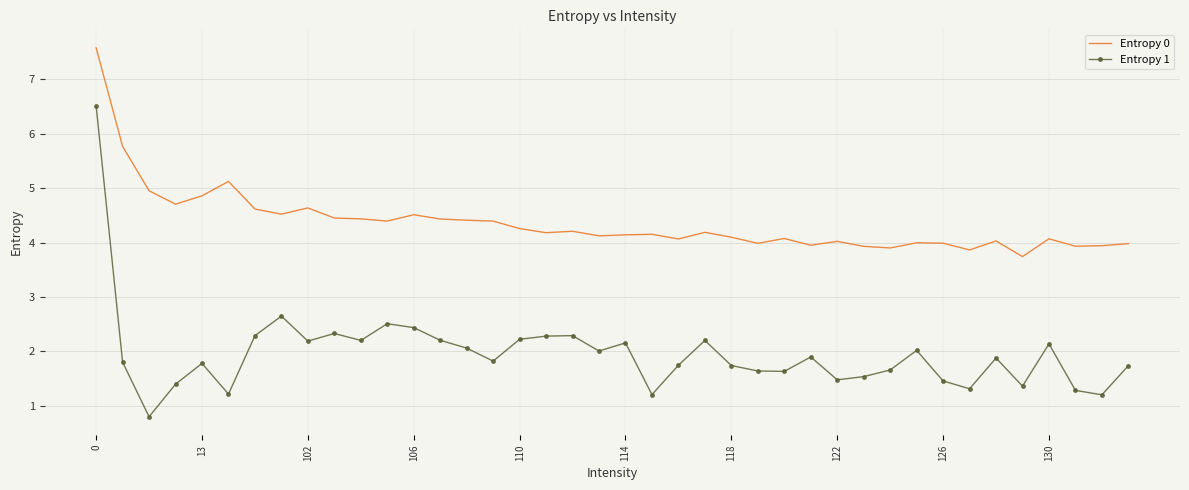

What are all the series names shown in the legend?

Entropy 0, Entropy 1